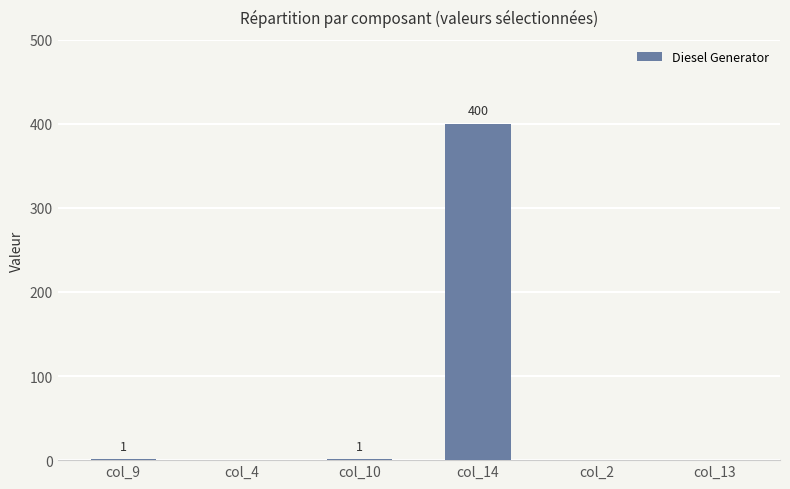

At which category does the chart reach its peak across all series?

col_14